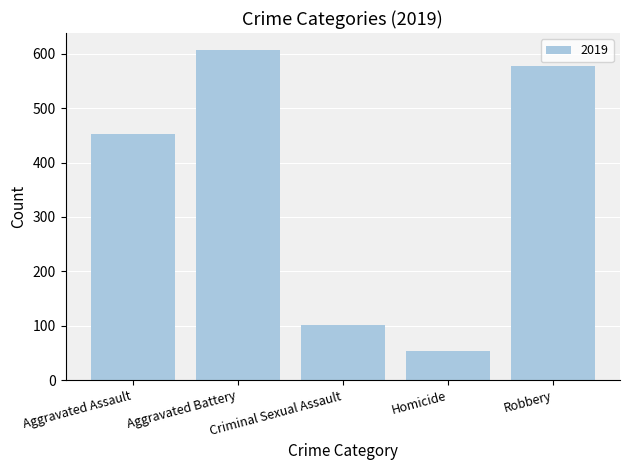

What is the sum of the values at Aggravated Assault and Criminal Sexual Assault?

554